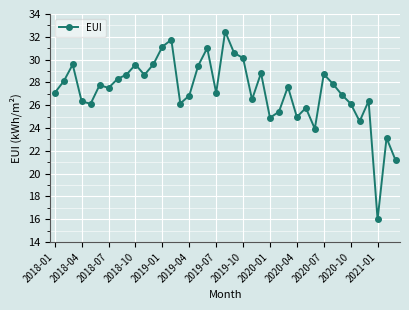

What is the value of the 5th point from the left?

26.1